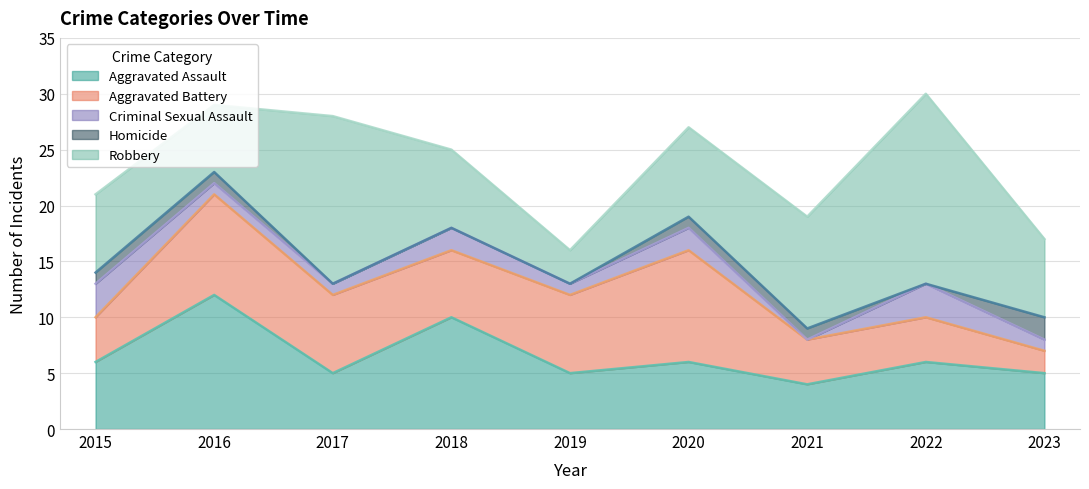

Which series changed the most between 2020 and 2021?

Aggravated Battery